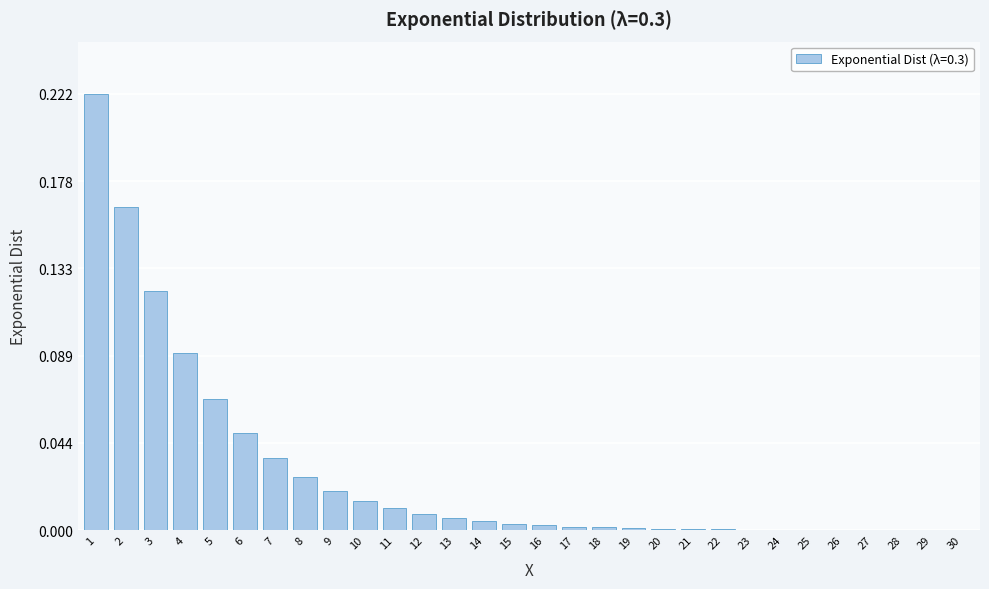

What is the sum of all values?

0.9